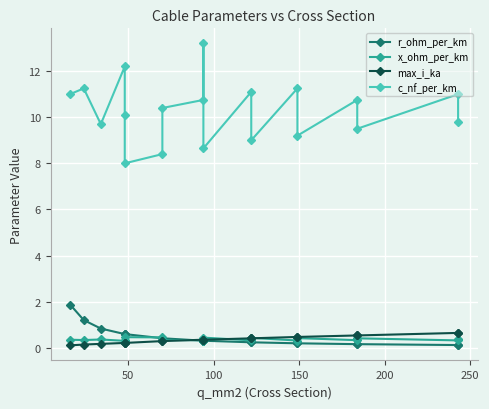

After their last crossing, which series has the higher values: r_ohm_per_km or x_ohm_per_km?

x_ohm_per_km